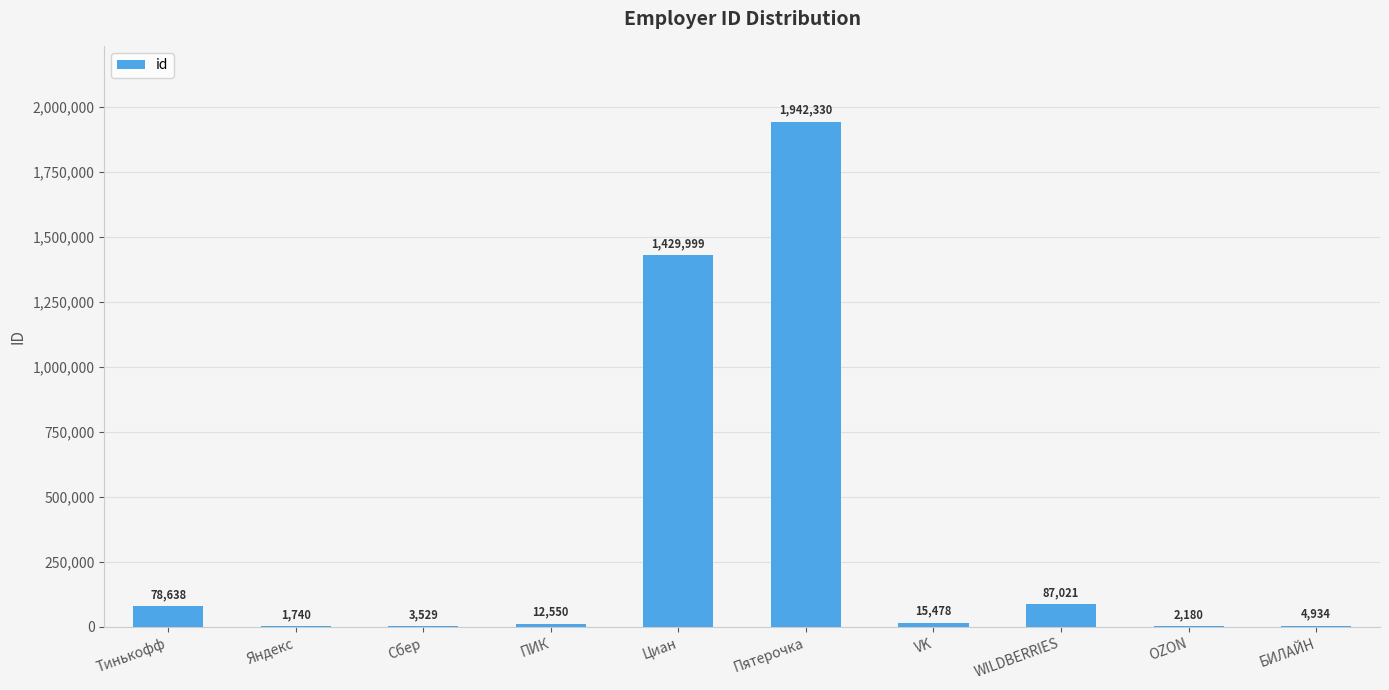

How many categories are shown in the chart?

10